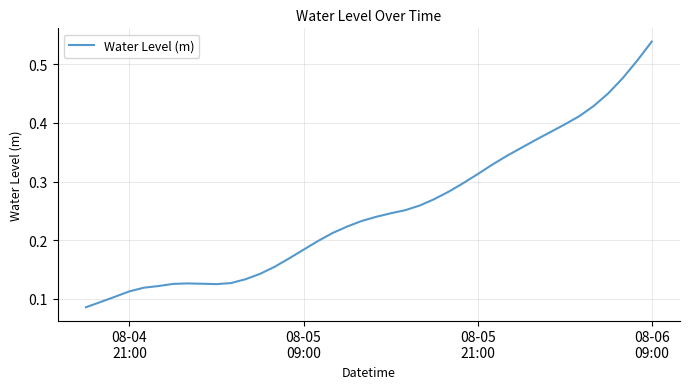

What is the sum of all values?

10.1